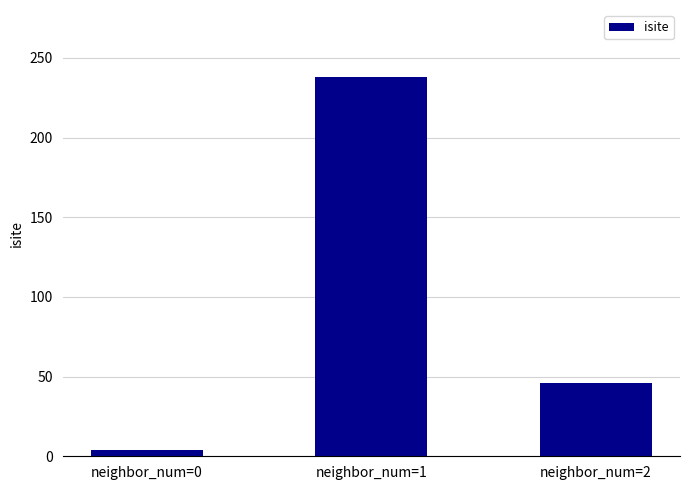

Rank the categories by value from lowest to highest.

neighbor_num=0, neighbor_num=2, neighbor_num=1